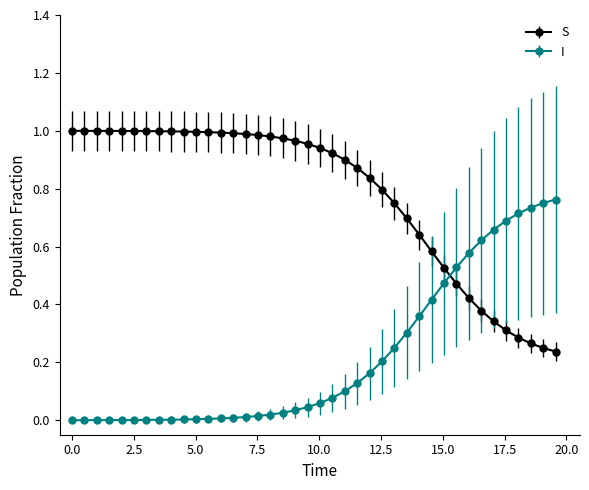

What is the sum of all I values?

8.8